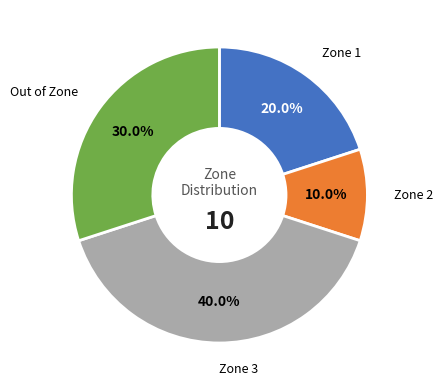

How many segments does this pie chart have?

4